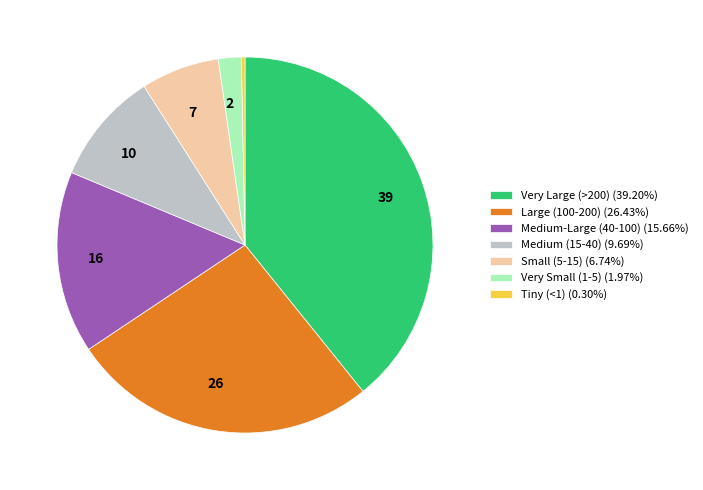

Does any single category account for the majority?

No